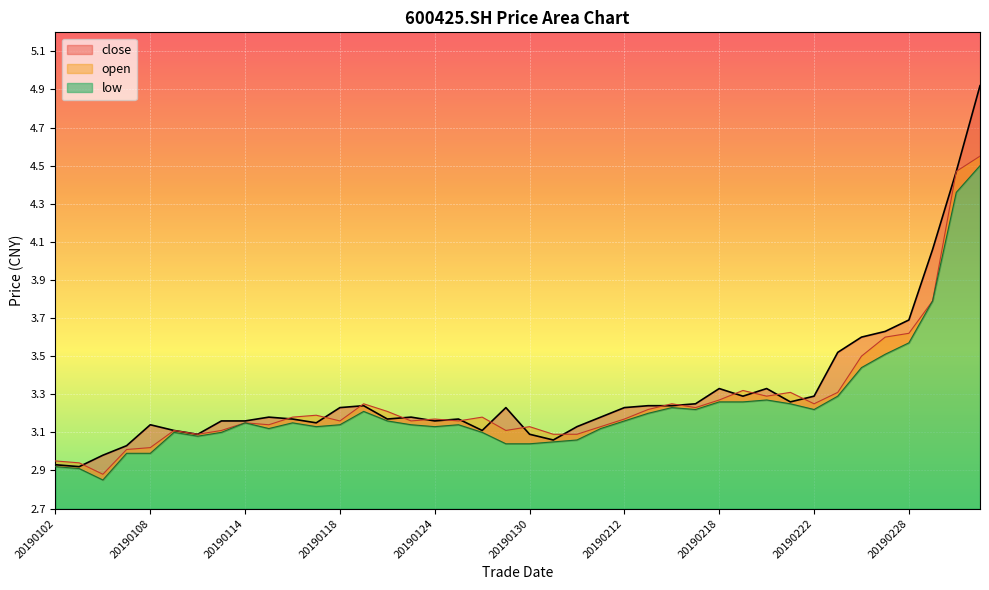

How many values in the open series exceed 3?

37